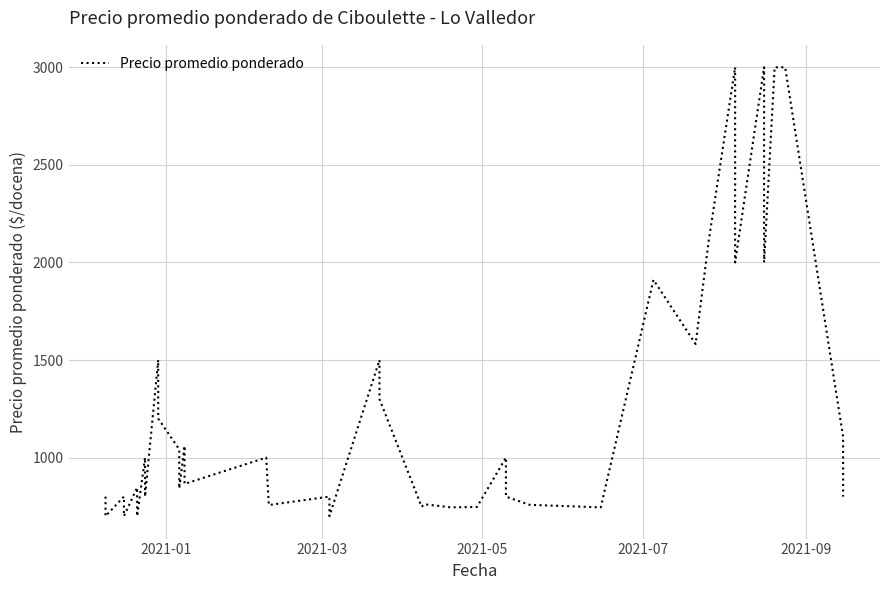

Reading right to left, what are all the values shown in this chart?

800	1106	3000	3000	2000	3000	2000	3000	2113	1582	1911	745	758	800	1000	747	745	761	748	1300	1500	700	800	757	1000	1000	865	1060	842	1042	1200	1500	800	1000	700	846	700	800	700	800